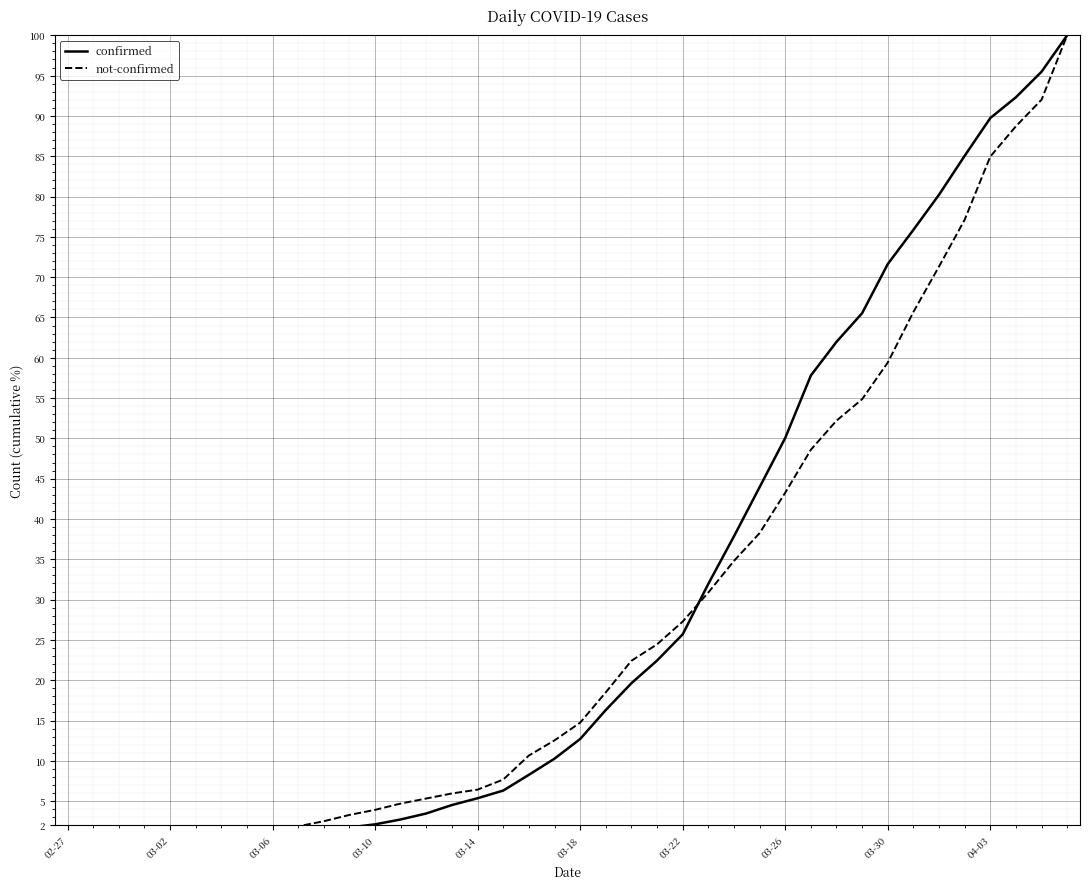

Between 03-22 and 38, which series saw the biggest shift?

confirmed